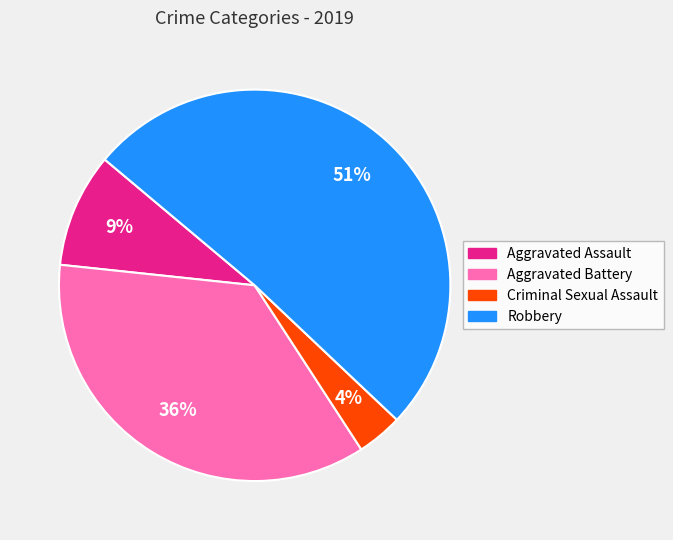

Which slice is the largest?

Robbery